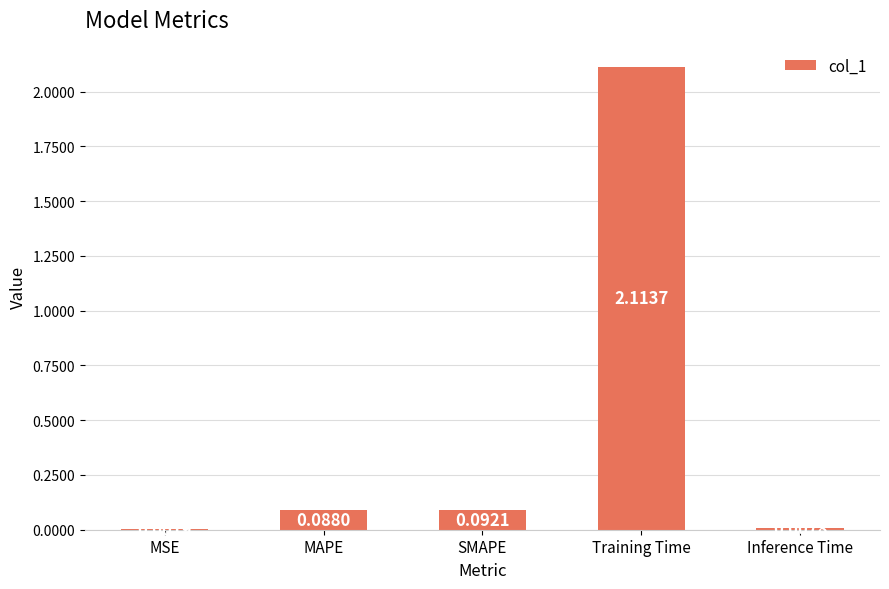

Where is the data nearest to the value 1?

SMAPE